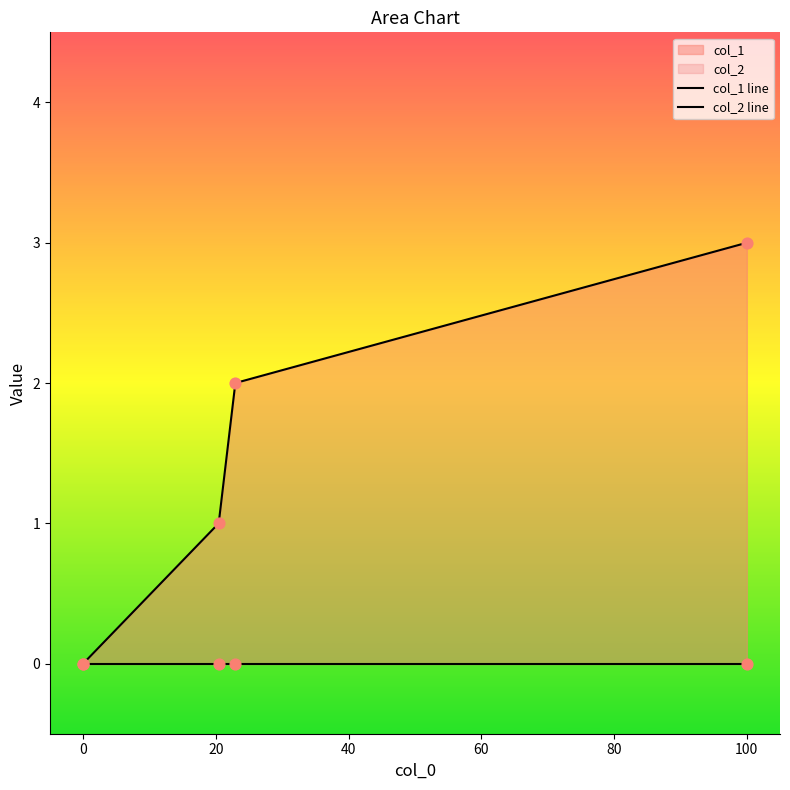

At how many categories does at least one series exceed 1?

2